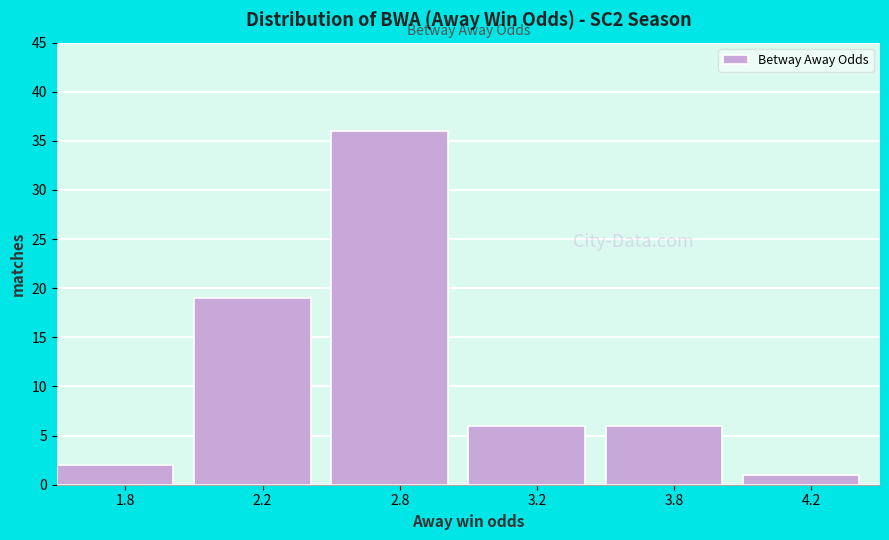

Reading right to left, transcribe all the data shown in this chart.

1	6	6	36	19	2